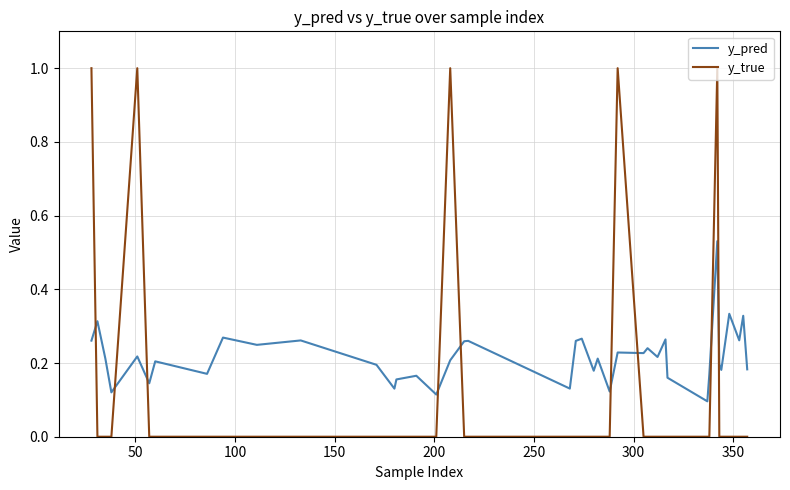

What are all the series names shown in the legend?

y_pred, y_true